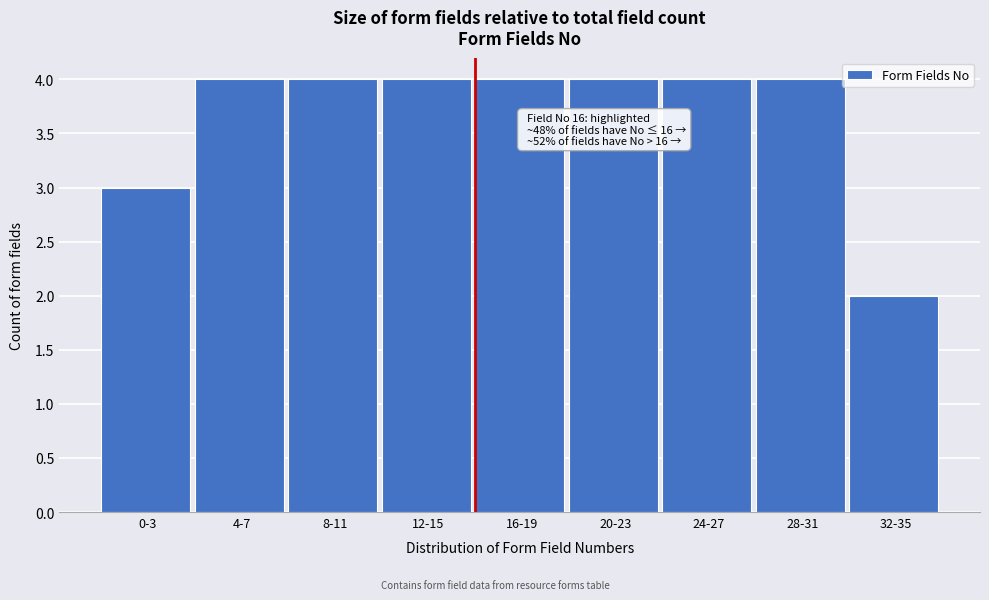

Reading right to left, transcribe all the data shown in this chart.

2	4	4	4	4	4	4	4	3